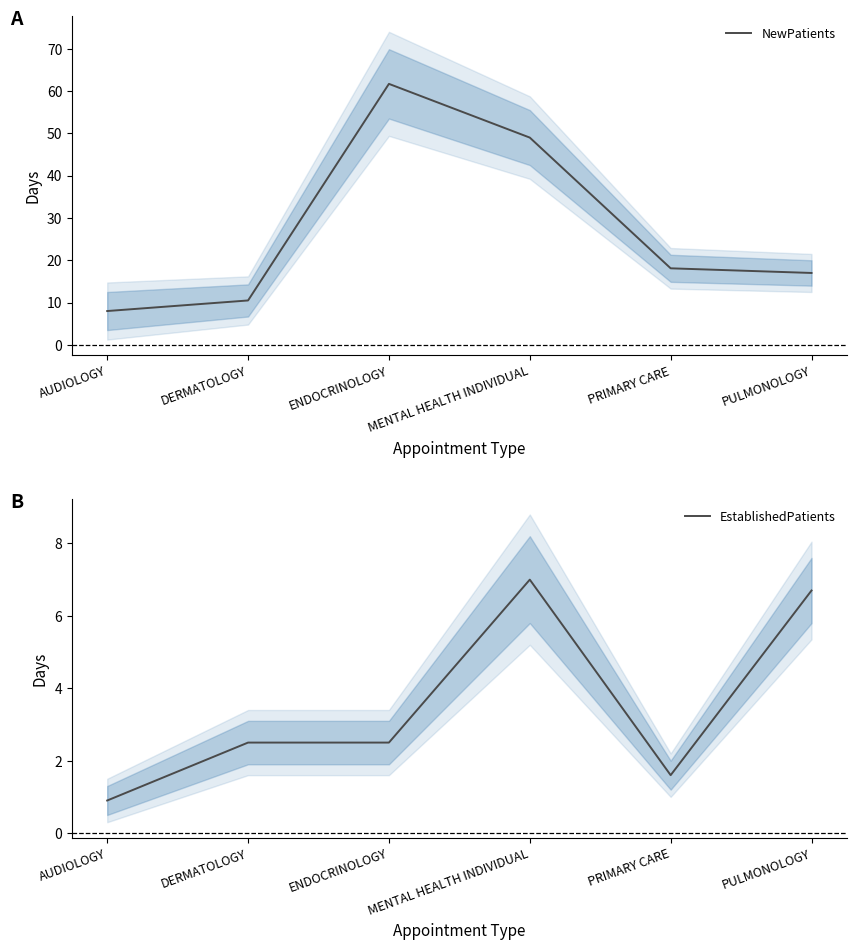

True or false: NewPatients has a value of 49.0 at MENTAL HEALTH INDIVIDUAL.

True